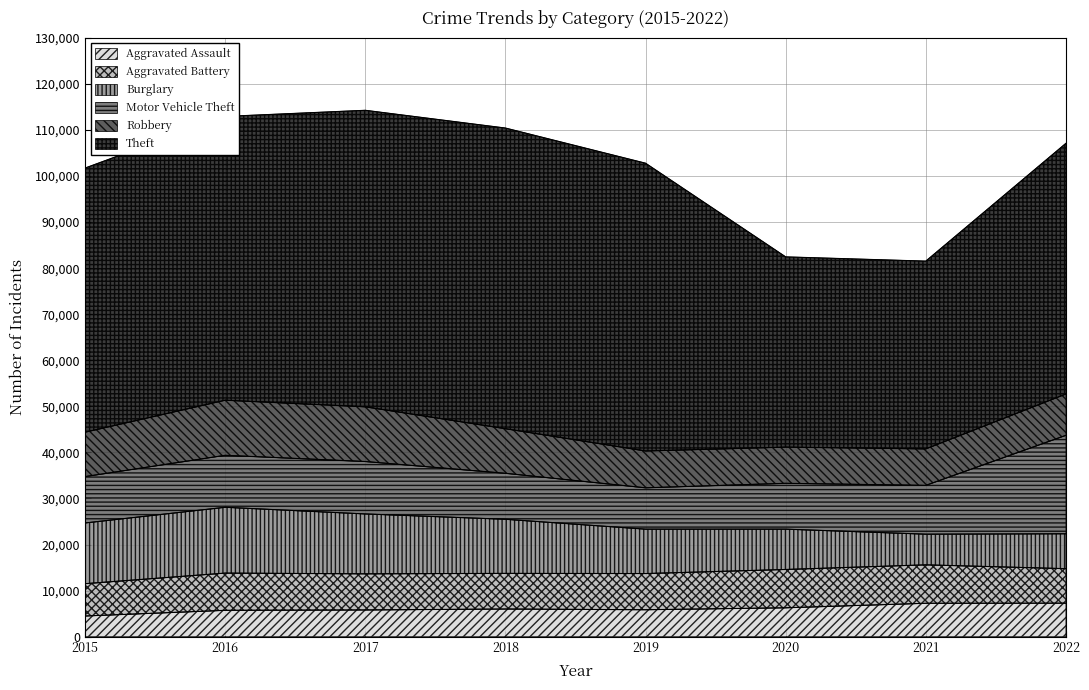

At which label does Robbery first exceed 9638?

2016